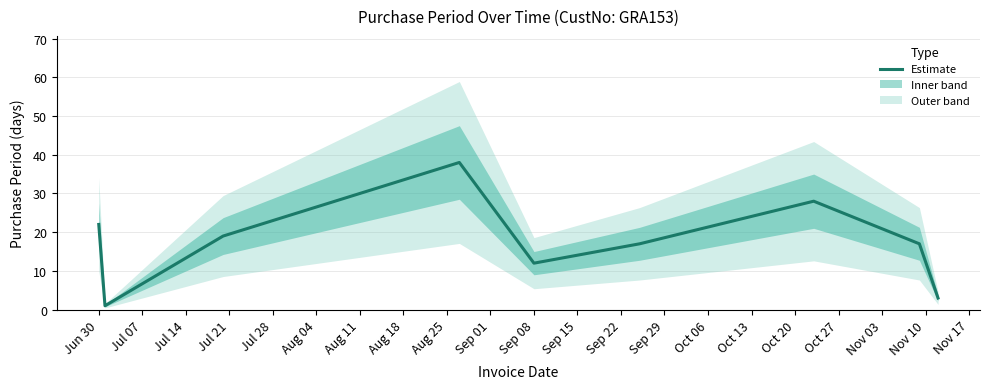

What is the ratio of the value at Jun 30 to the value at Jul 14?

1.2